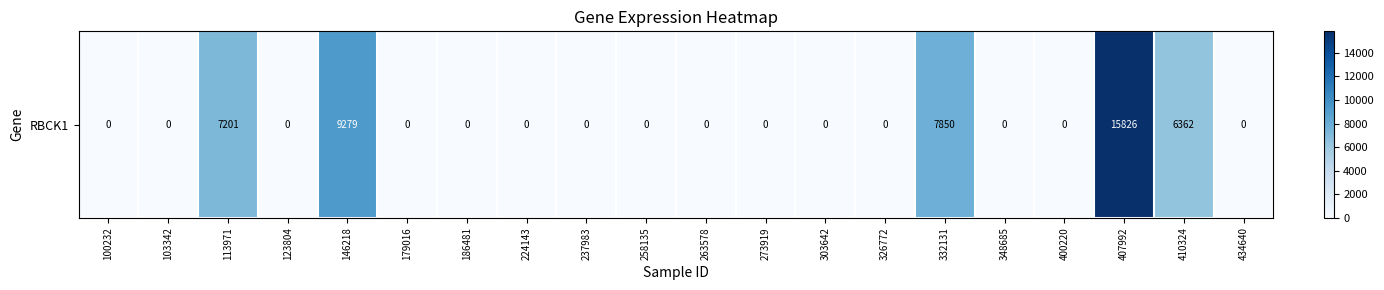

What is the difference between the second highest and second lowest values?

9279